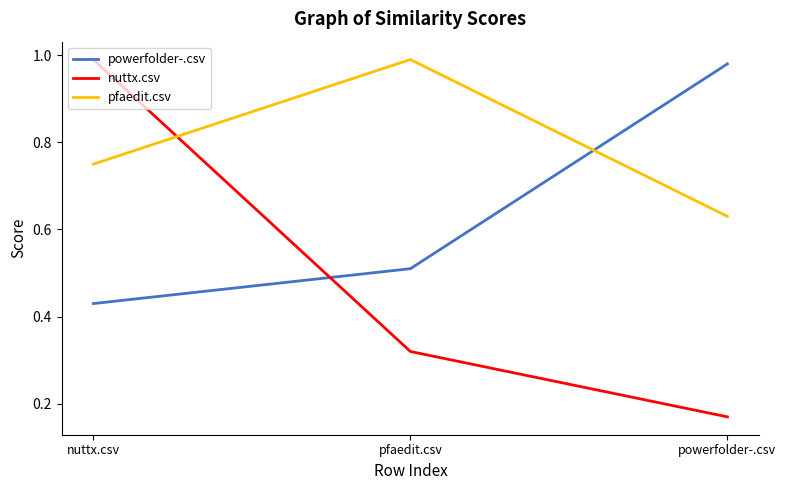

List the labels in order of pfaedit.csv value, smallest first.

powerfolder-.csv, nuttx.csv, pfaedit.csv